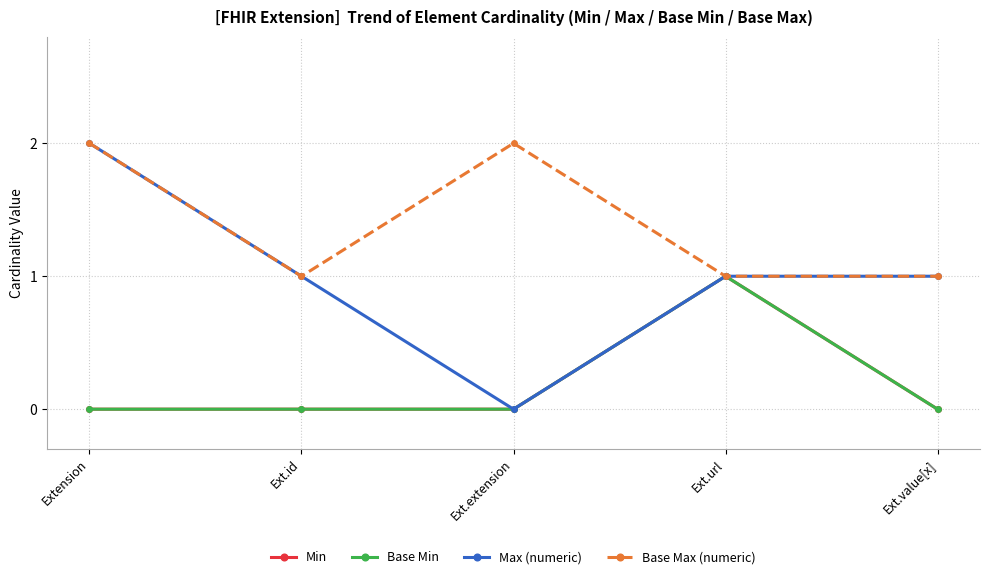

Does the chart have visible grid lines?

Yes